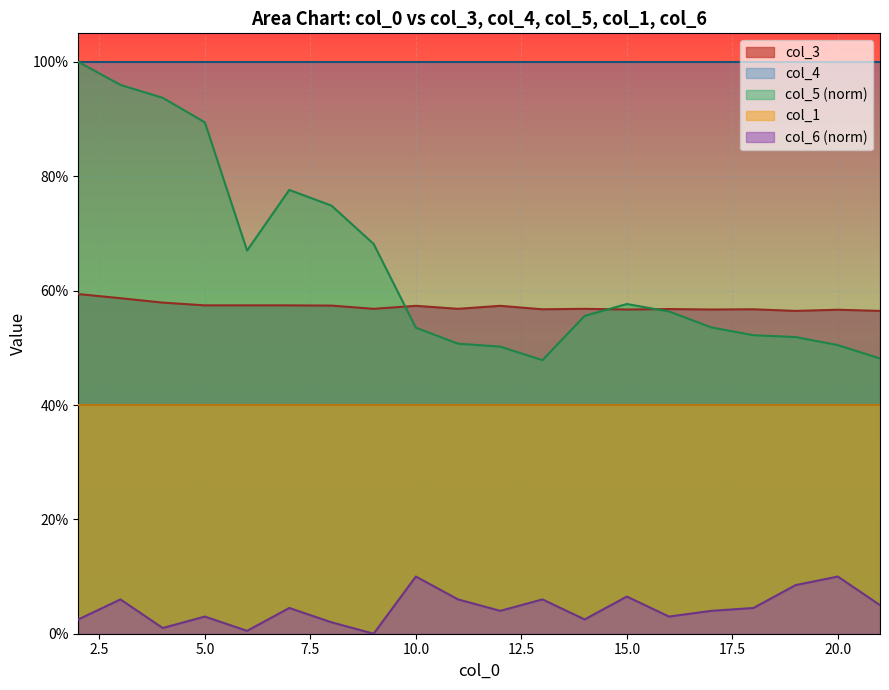

Where is the first local minimum?

9